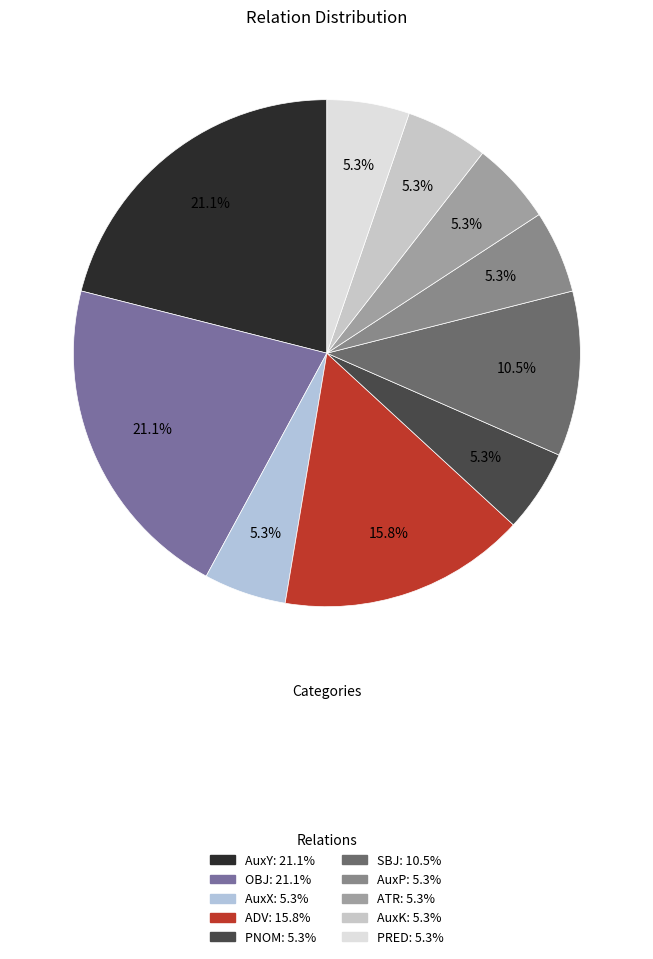

How many segments does this pie chart have?

10